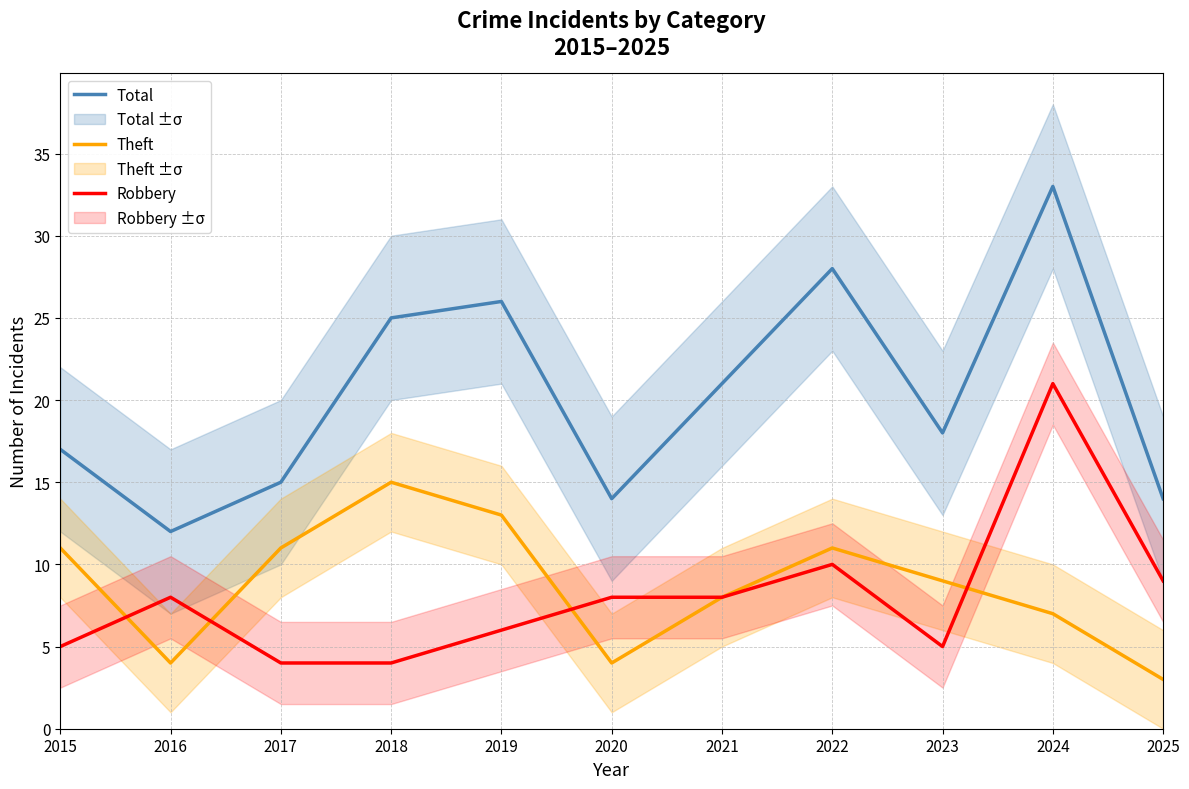

What are all the series names shown in the legend?

Total, Theft, Robbery